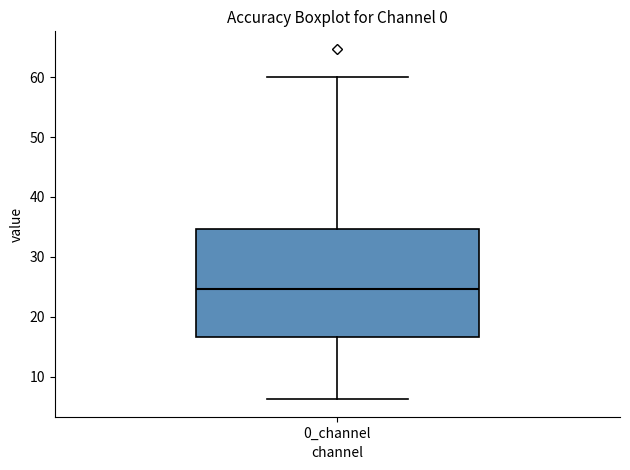

Read this box plot against the y-axis: the position of the median line, the range covered by the box, and the ends of both whiskers. The values are not printed on the chart, so give them approximately, as read against the axis.

median 25, box 17 to 35, whiskers 6 to 60